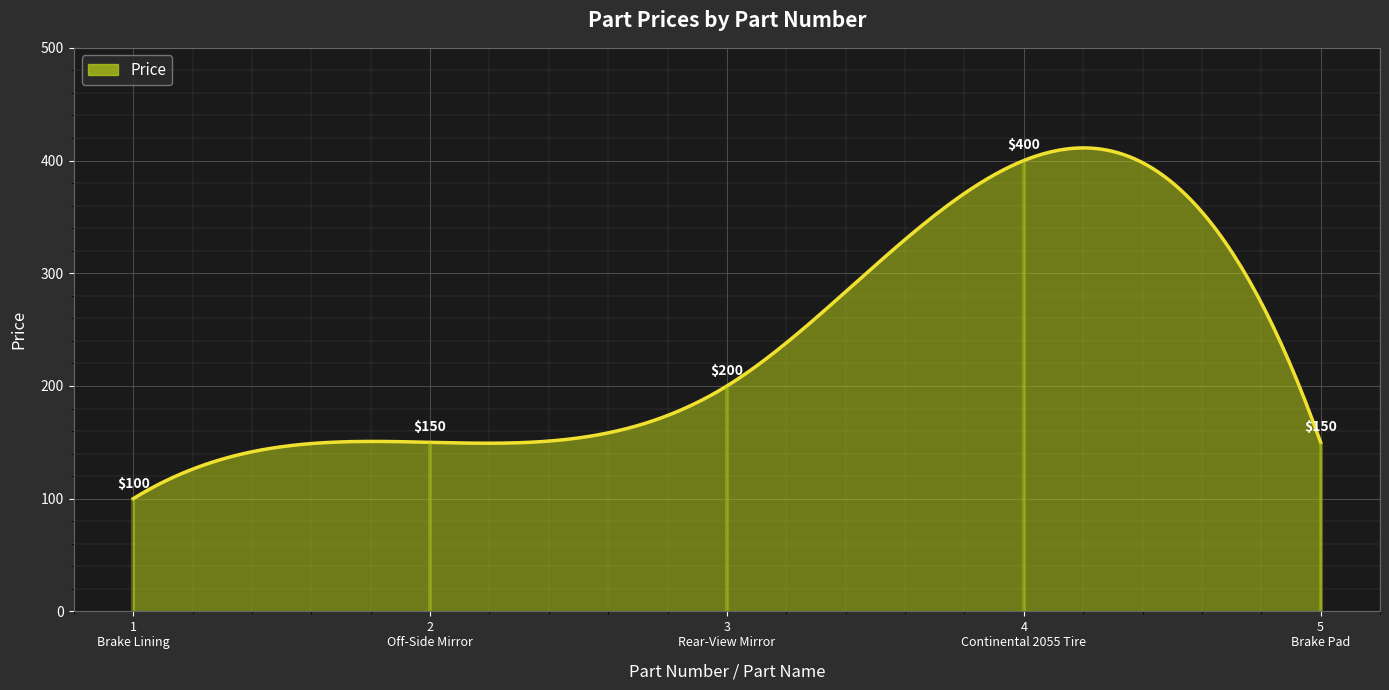

What is the smallest value displayed?

100